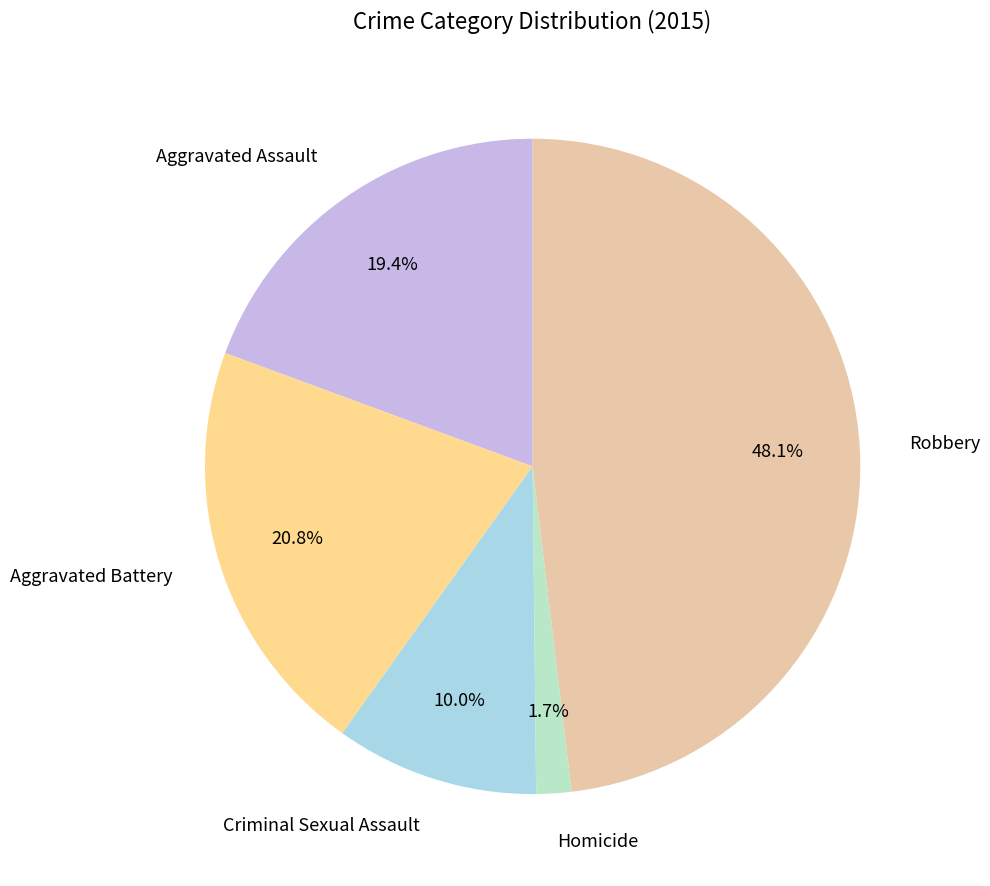

Which has a higher value, Aggravated Assault or Aggravated Battery?

Aggravated Battery